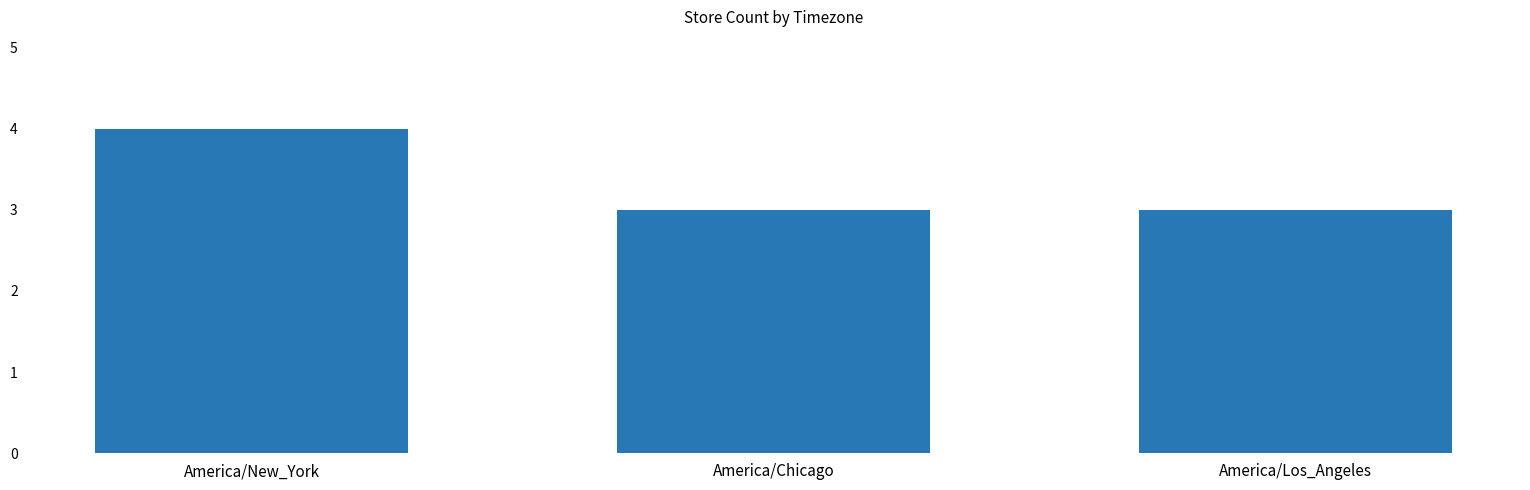

What is the greatest value displayed?

4